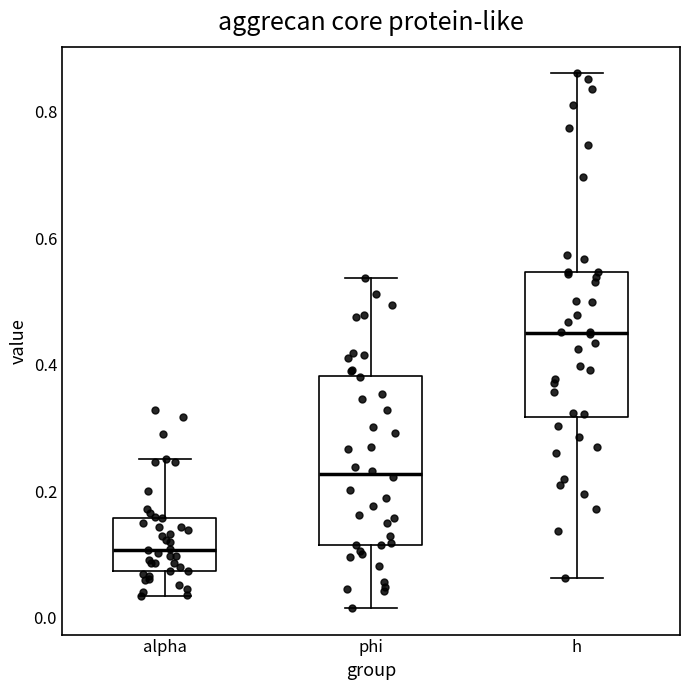

Which box has the lowest median line?

alpha